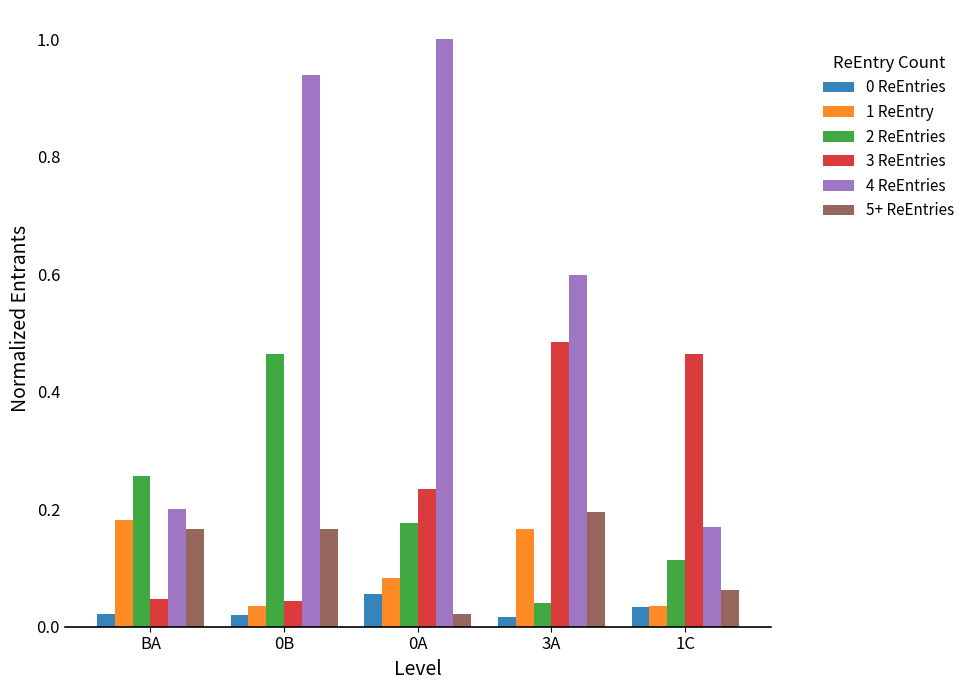

At how many categories does at least one series exceed 0?

5